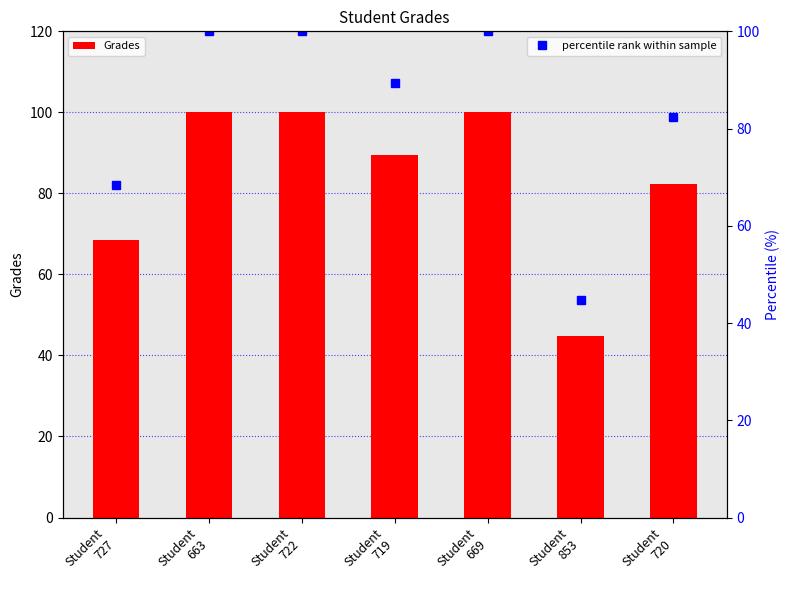

The percentile rank within sample series shows 66.7 at Student
722. True or false?

False